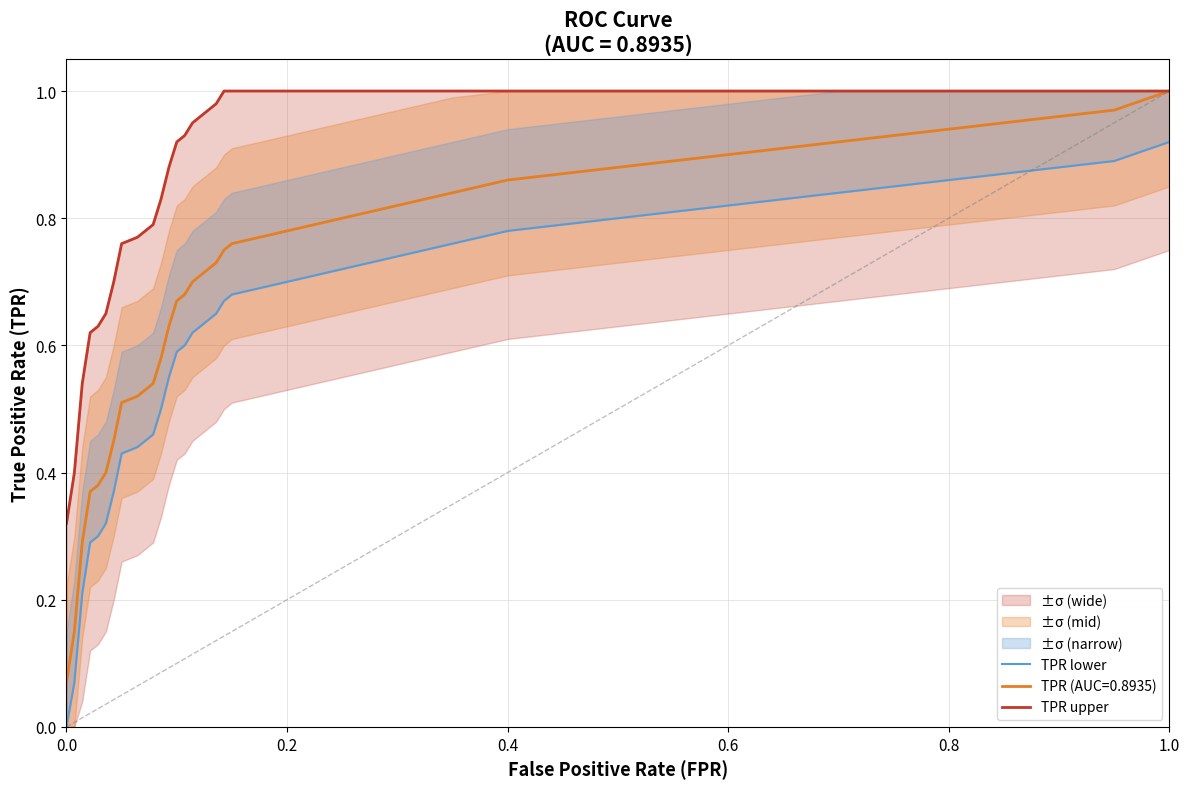

Does the chart display data point markers on the line(s)?

No